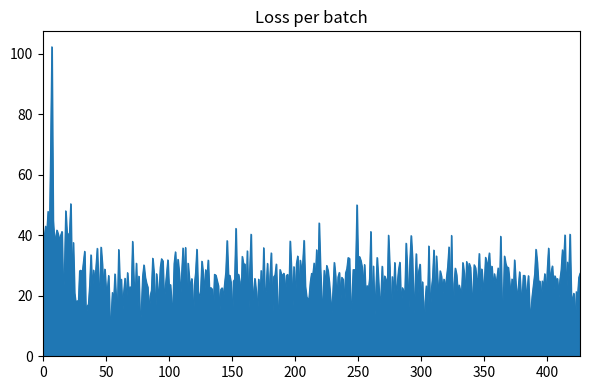

What is the maximum value shown in the chart?

102.2